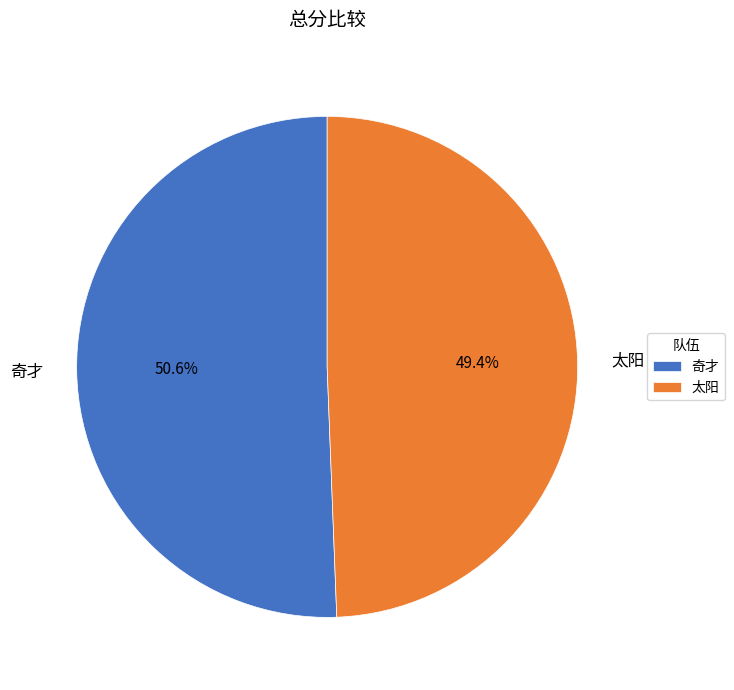

Count the number of slices in the pie.

2